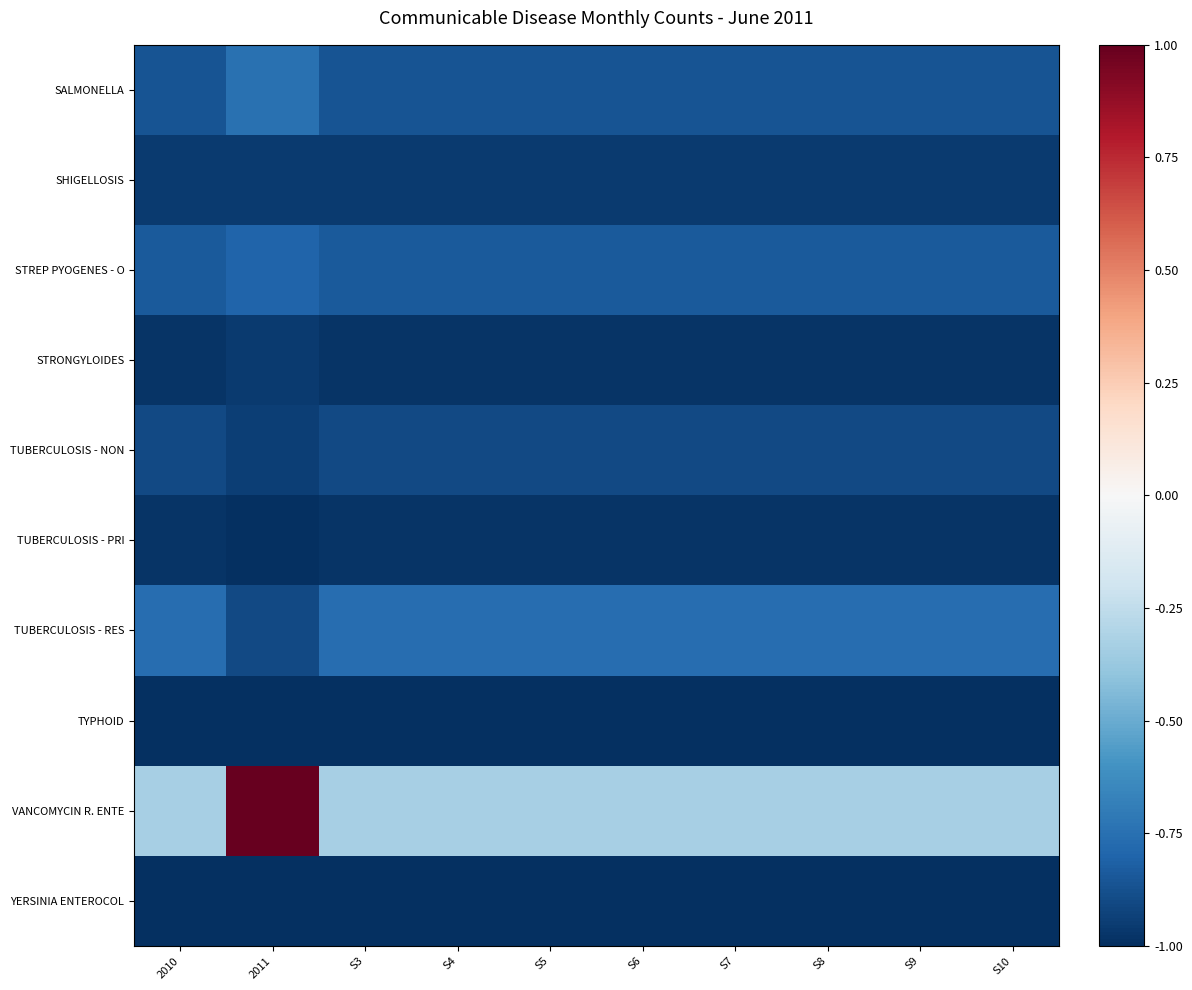

Which series has the largest total across all categories?

VANCOMYCIN R. ENTE